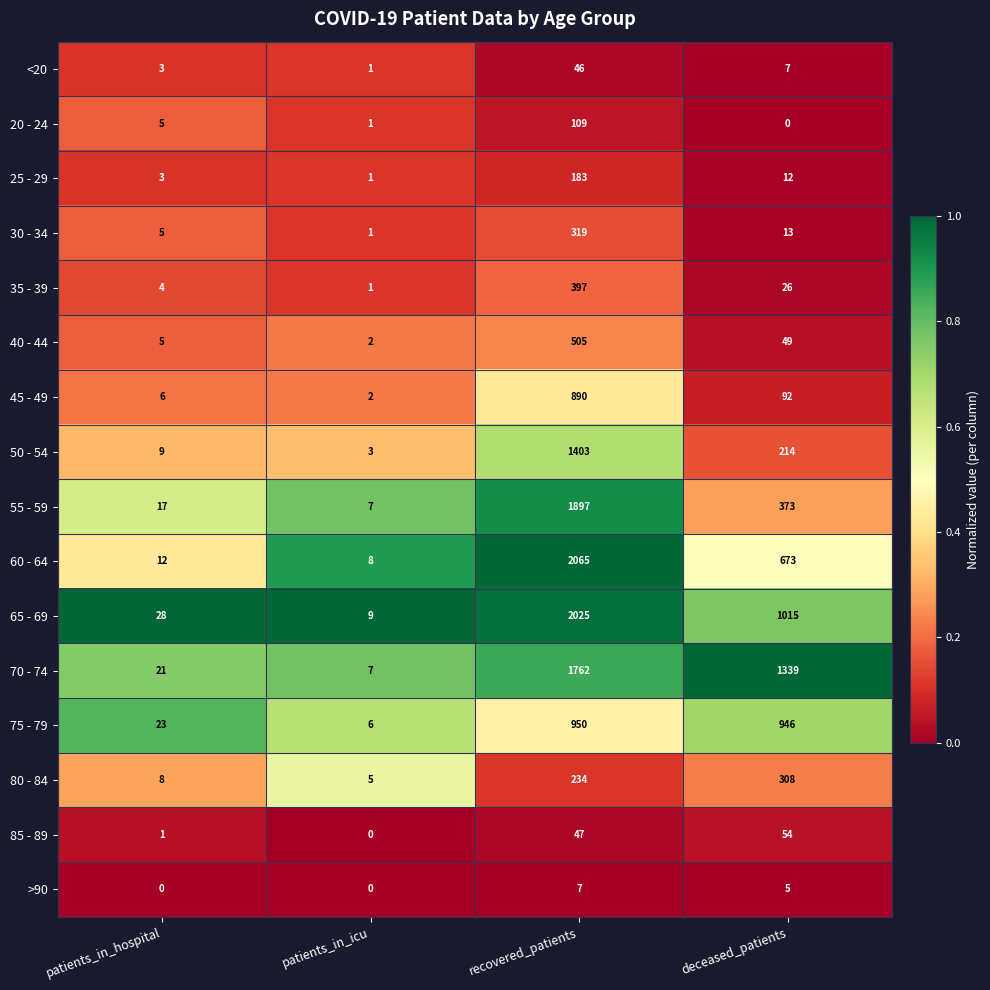

What is the average value of the 50 - 54 series?

407